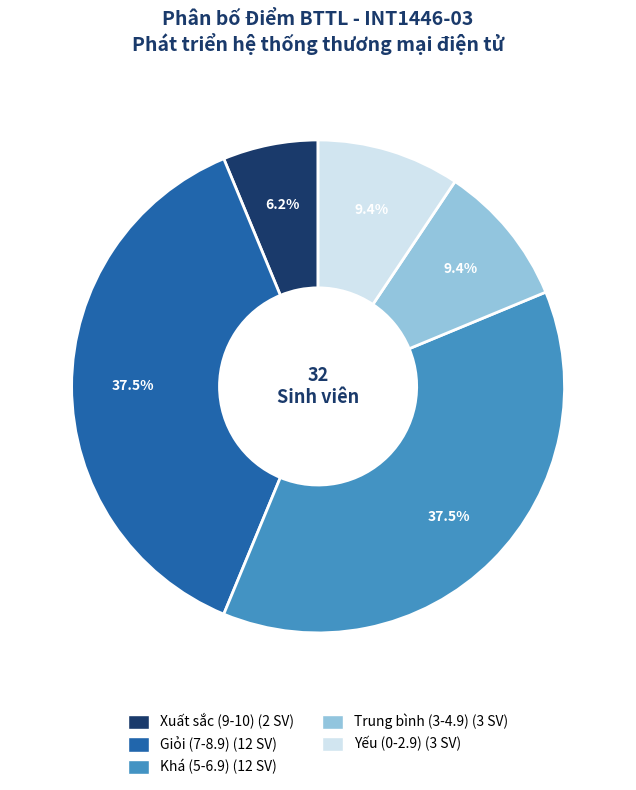

Does any single category account for the majority?

No